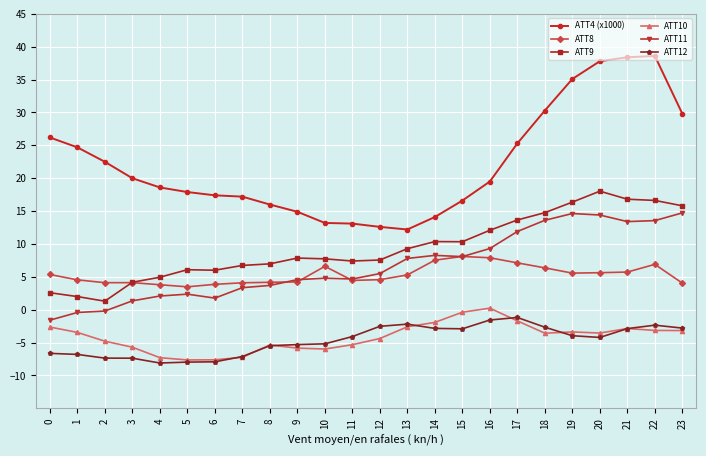

What is the value of the ATT9 point at the 23rd from the left?

16.6